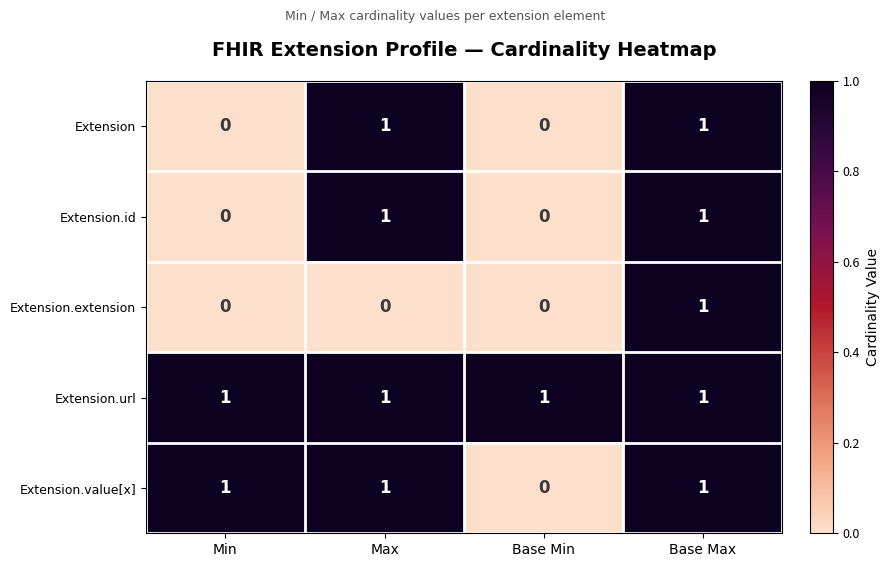

The value of Extension.id at Max is 1. True or false?

True